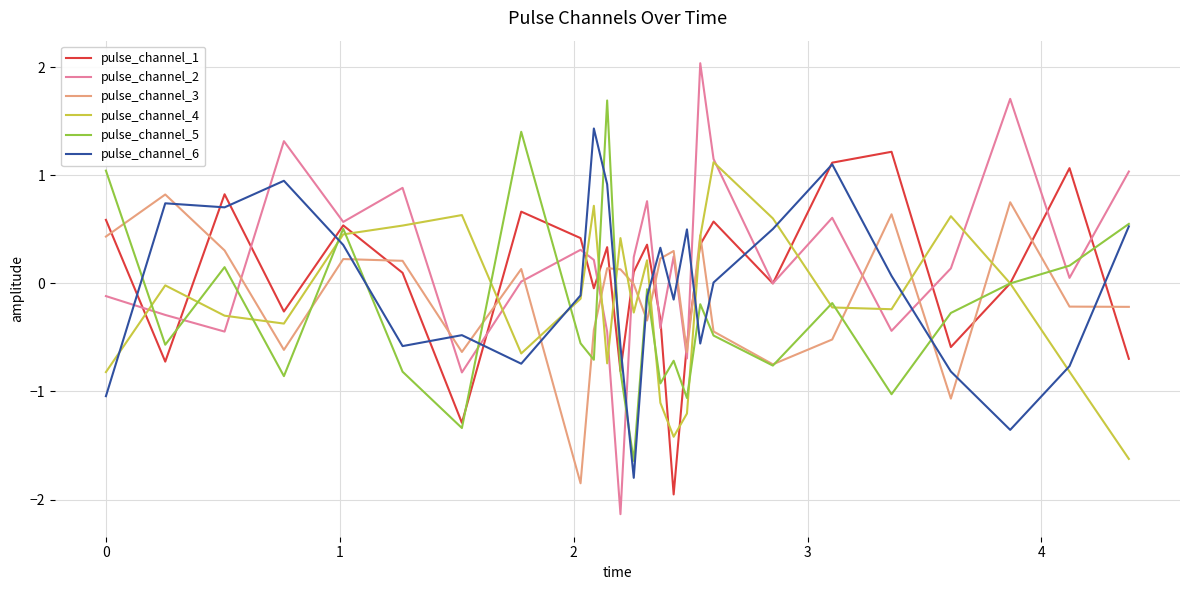

At how many categories does at least one series exceed 0?

26